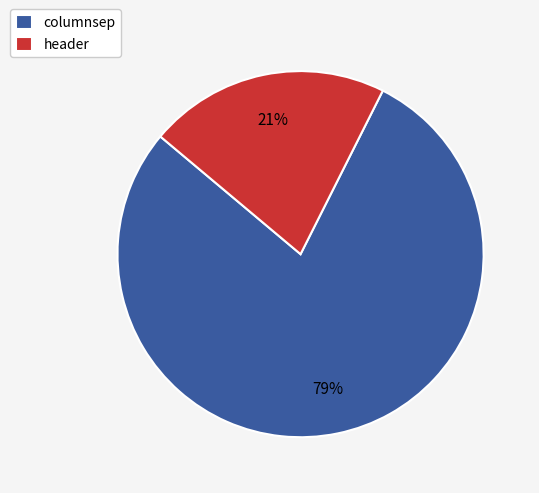

Which has a higher value, columnsep or header?

columnsep